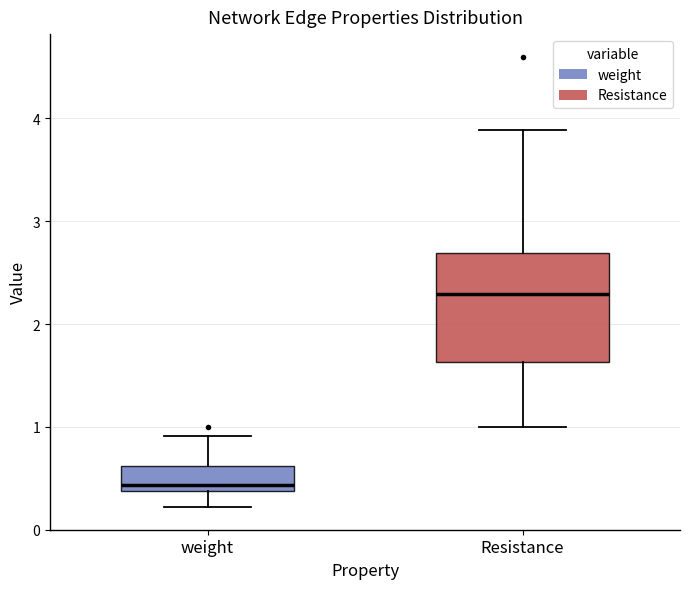

Reading left to right, transcribe this box plot: for each box, give where its median line is, the range the box spans, and where its two whiskers end, as read against the y-axis. The values are not printed on the chart, so give them approximately, as read against the axis.

weight: median 0.4 (just above the box's lower edge), box 0.4 to 0.6, whiskers 0.2 to 0.9
Resistance: median 2.3, box 1.6 to 2.7, whiskers 1.0 to 3.9